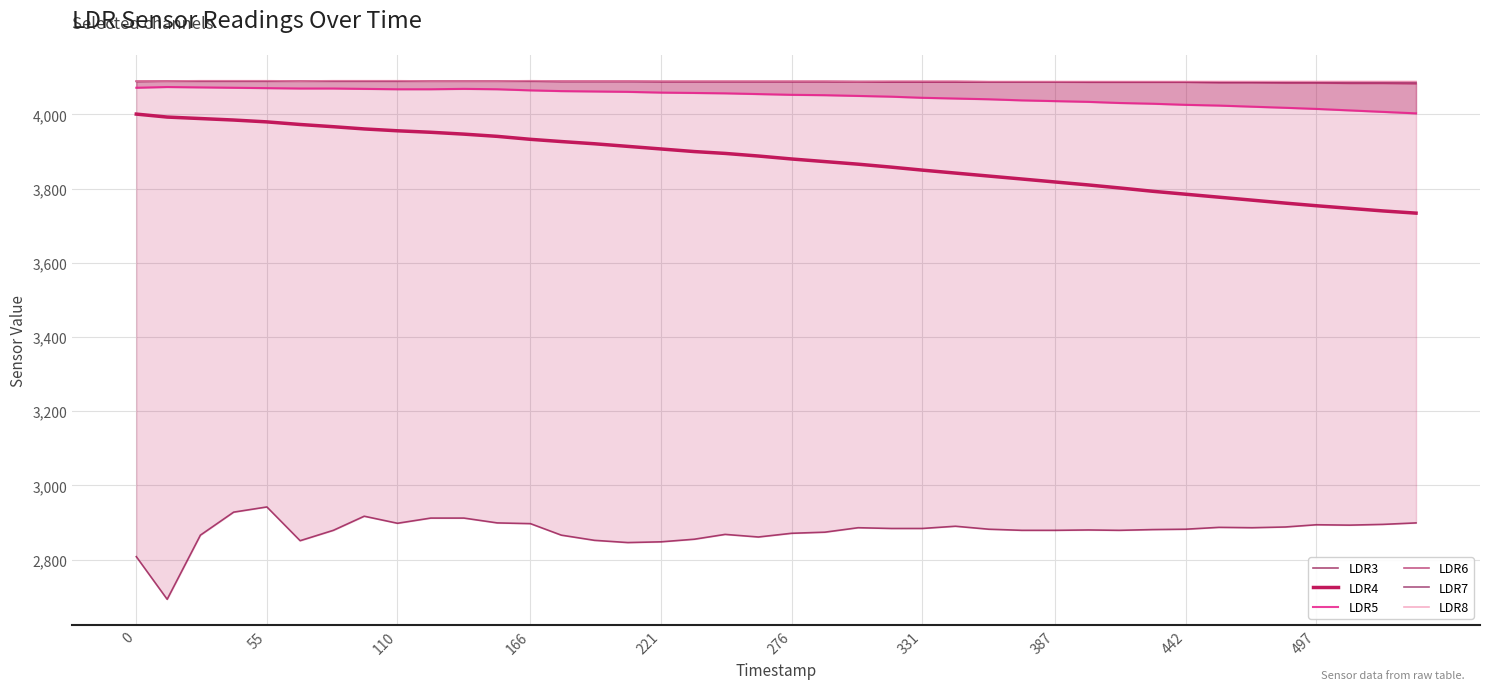

True or false: LDR8 and LDR4 cross at least once.

False